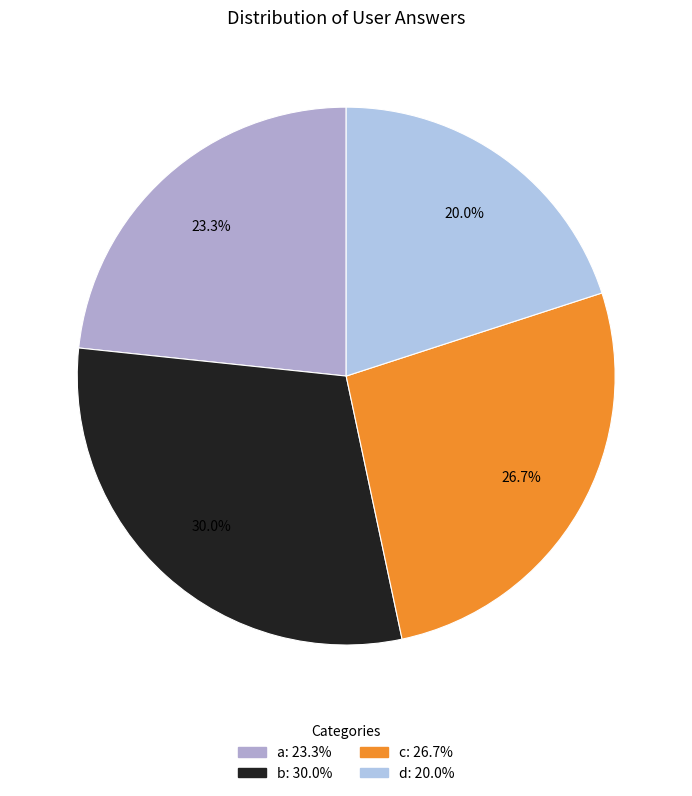

Rank the categories by value from highest to lowest.

b, c, a, d